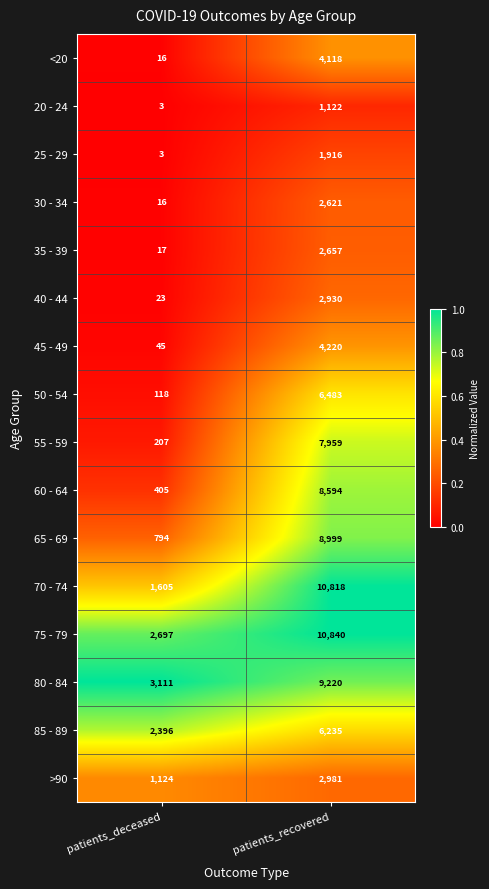

The value of 25 - 29 at patients_recovered is 1916. True or false?

True